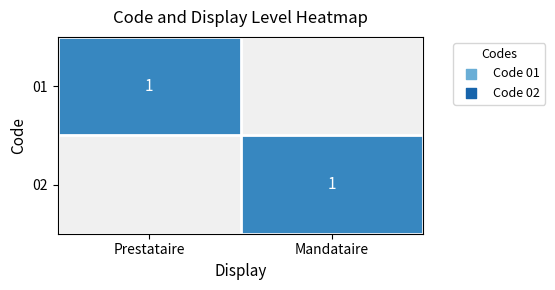

The 01 series shows 2 at Prestataire. True or false?

False